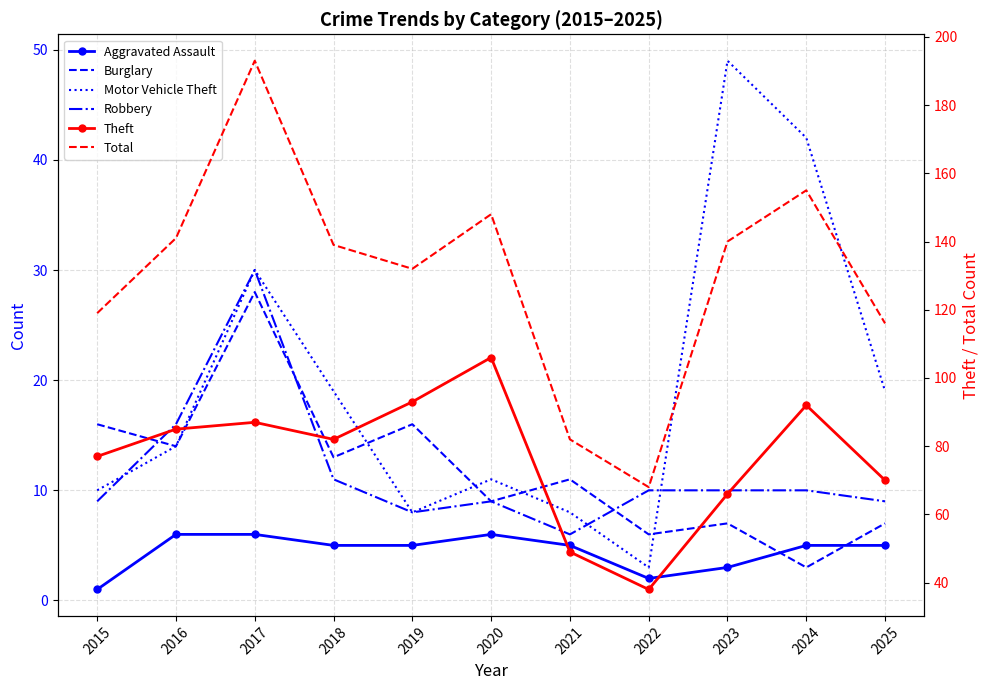

Where is the first local minimum for Motor Vehicle Theft?

2019